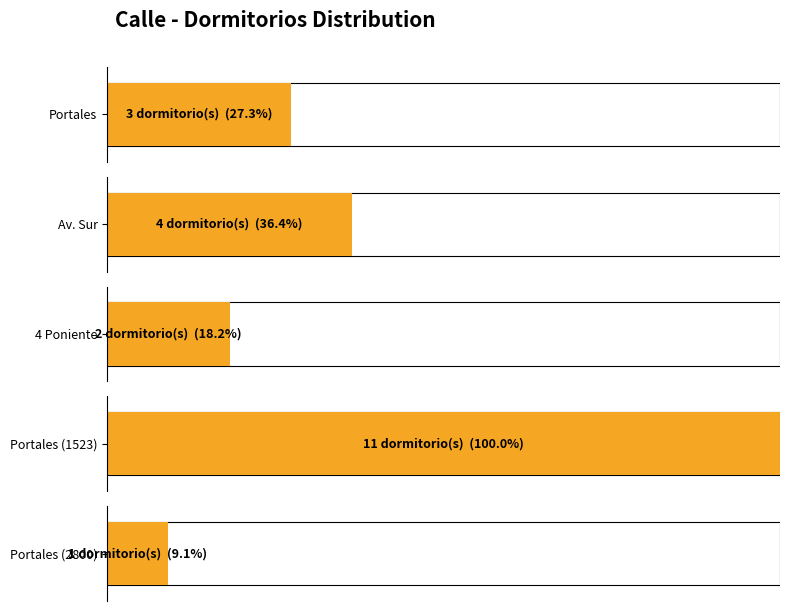

What is the change in value from Portales to Portales (1523)?

+8